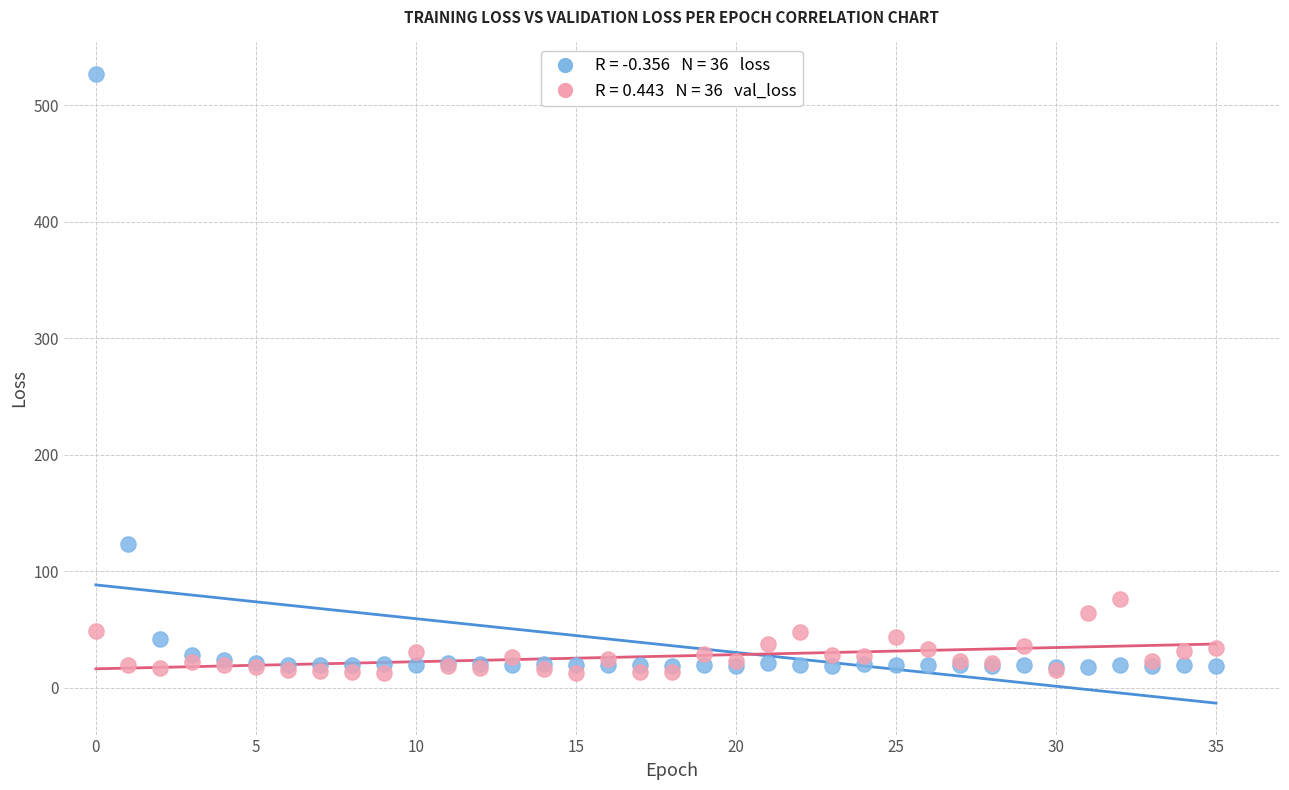

Across all series, what Y value is closest to 269?

123.8